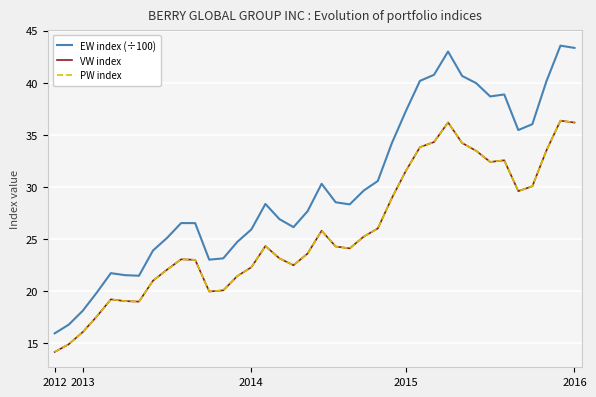

Where is EW index (÷100) nearest to the value 29?

20